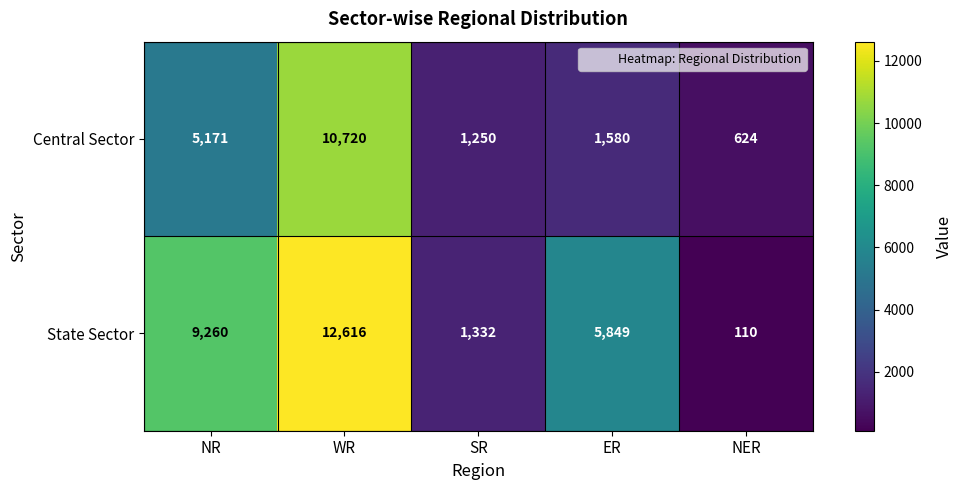

Reading left to right, list all the values displayed in this chart.

Central Sector: 5171	10720	1250	1580	624
State Sector: 9260	12616	1332	5849	110